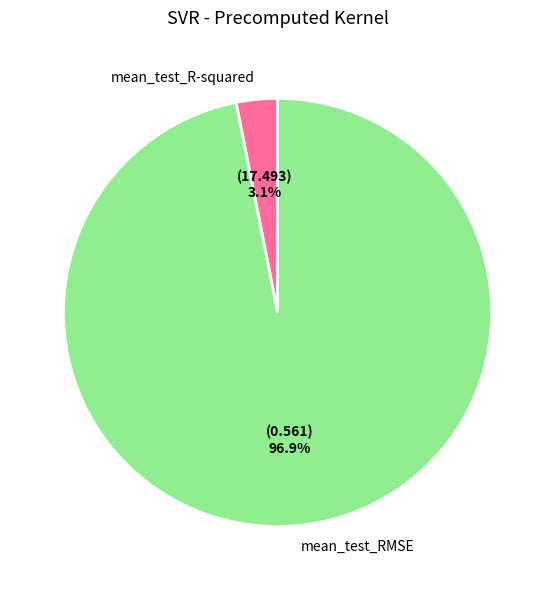

What percentage do mean_test_RMSE and mean_test_R-squared together represent?

100.0%